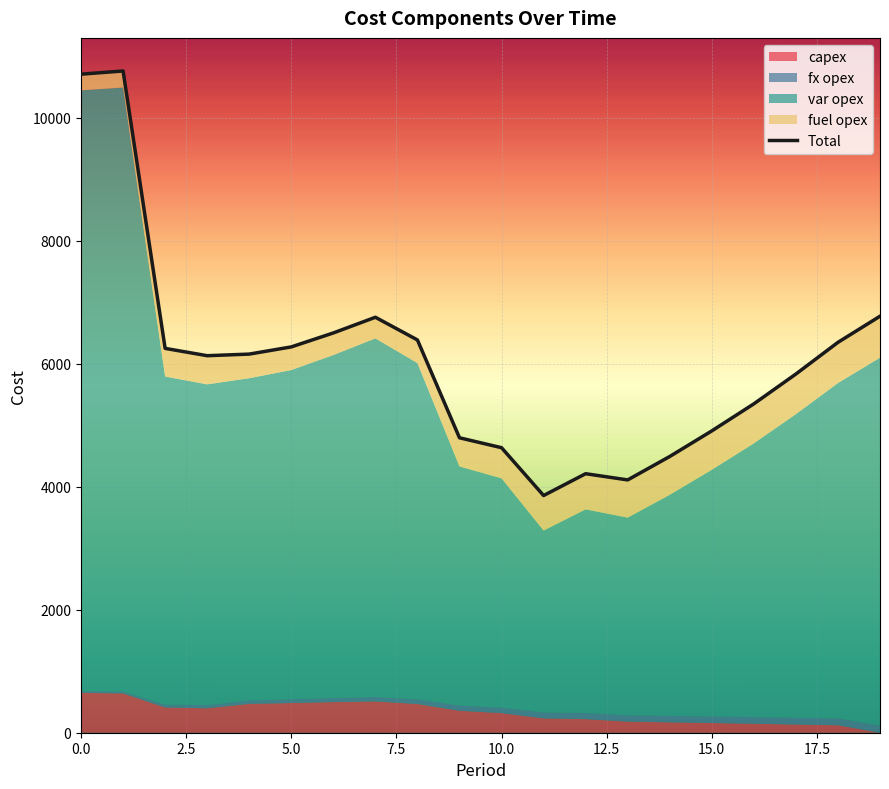

Approximately how many times larger is the value at 11 compared to 0.0?

0.4